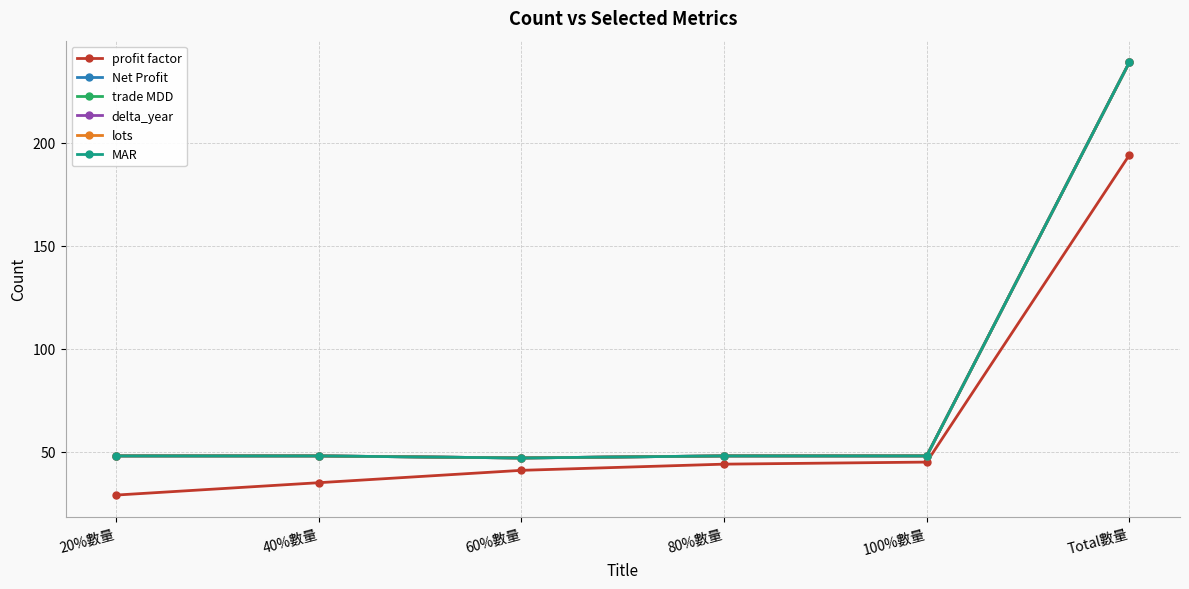

Does the chart have visible grid lines?

Yes